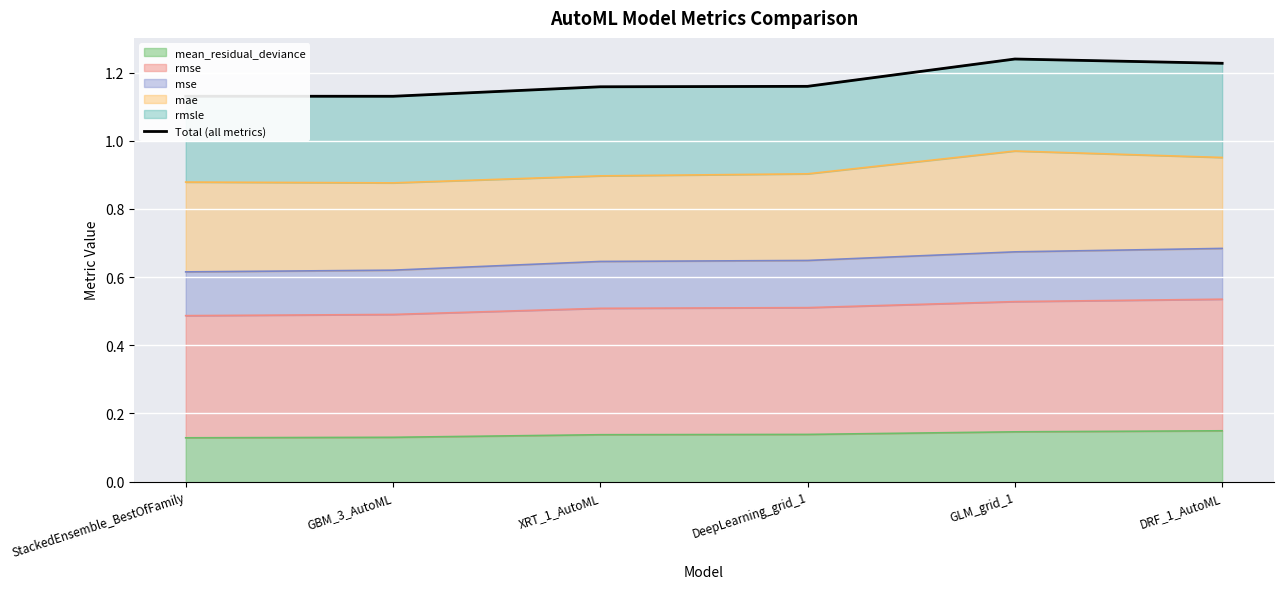

True or false: the data shows 1.1 at StackedEnsemble_BestOfFamily.

True